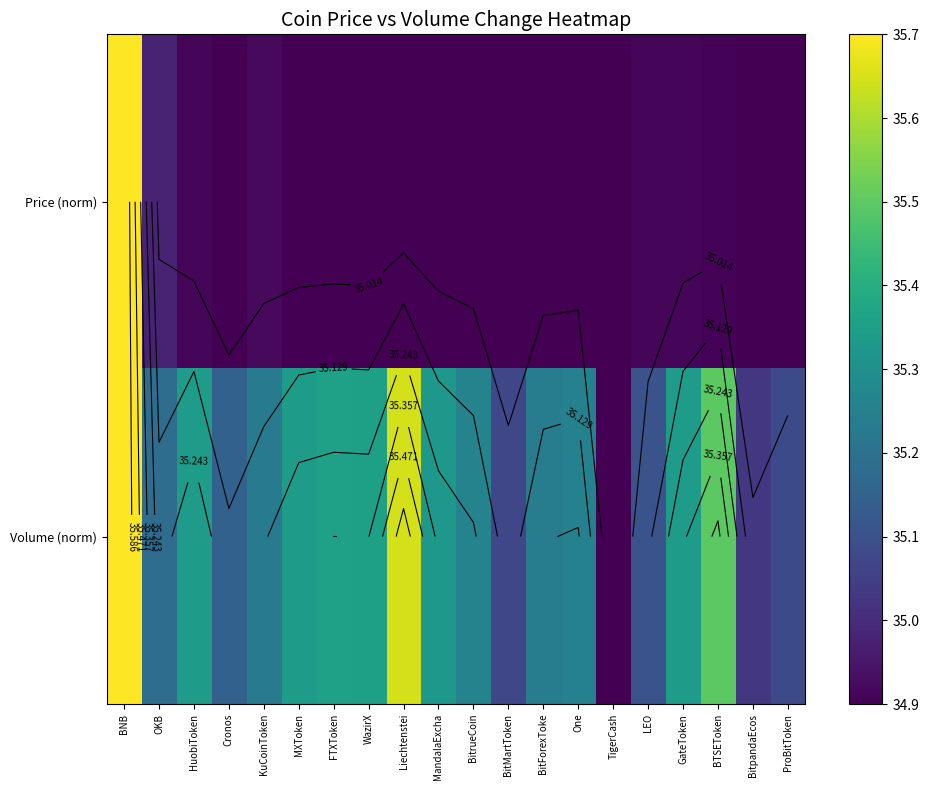

How many data points does each series have?

20